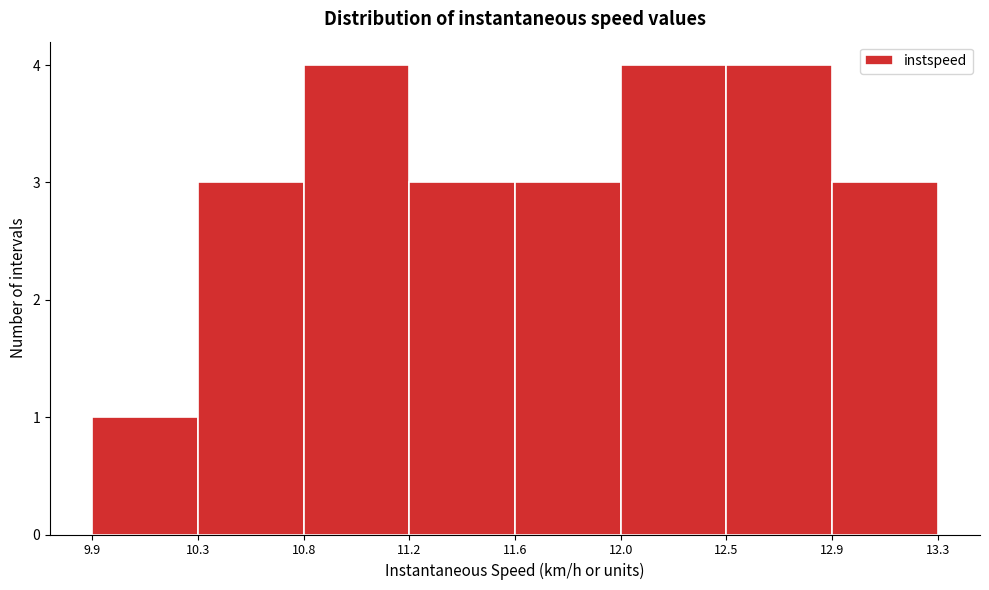

Reading left to right, list all the values displayed in this chart.

1	3	4	3	3	4	4	3